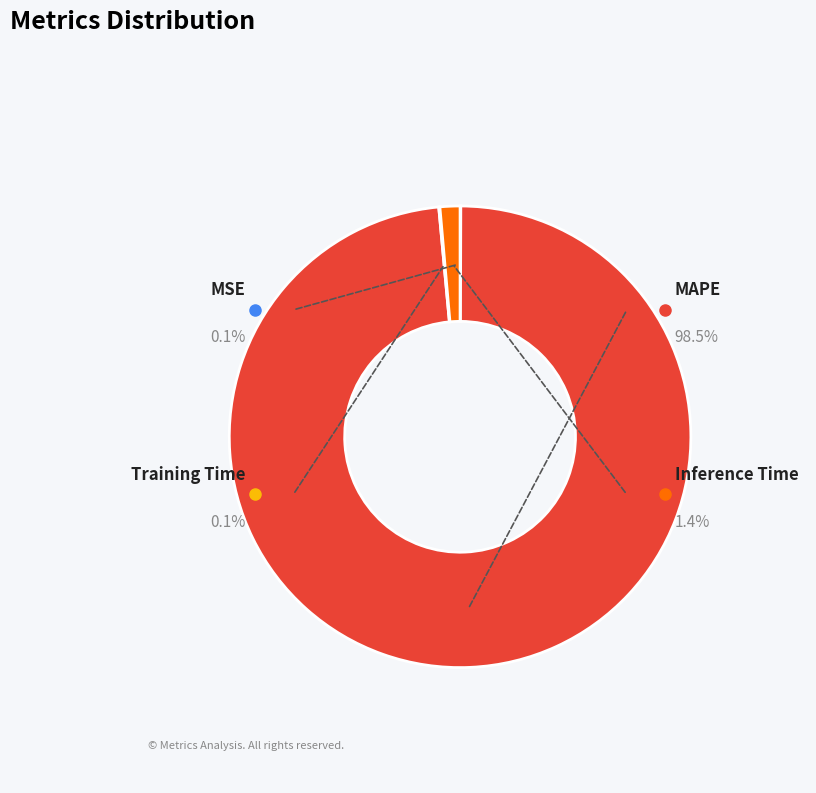

Is there a majority slice in this chart?

Yes